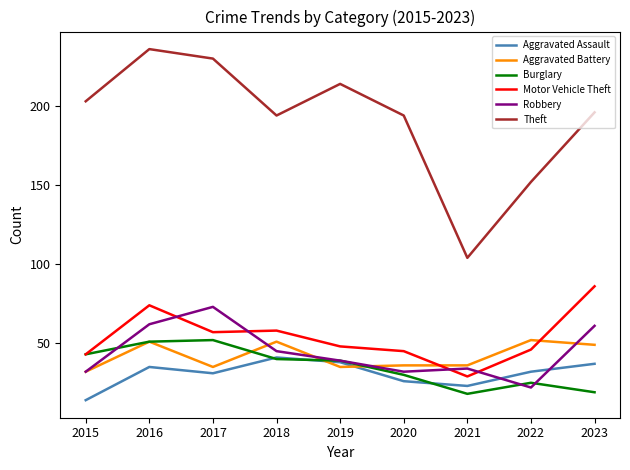

At which category is the sum across all series the highest?

2016